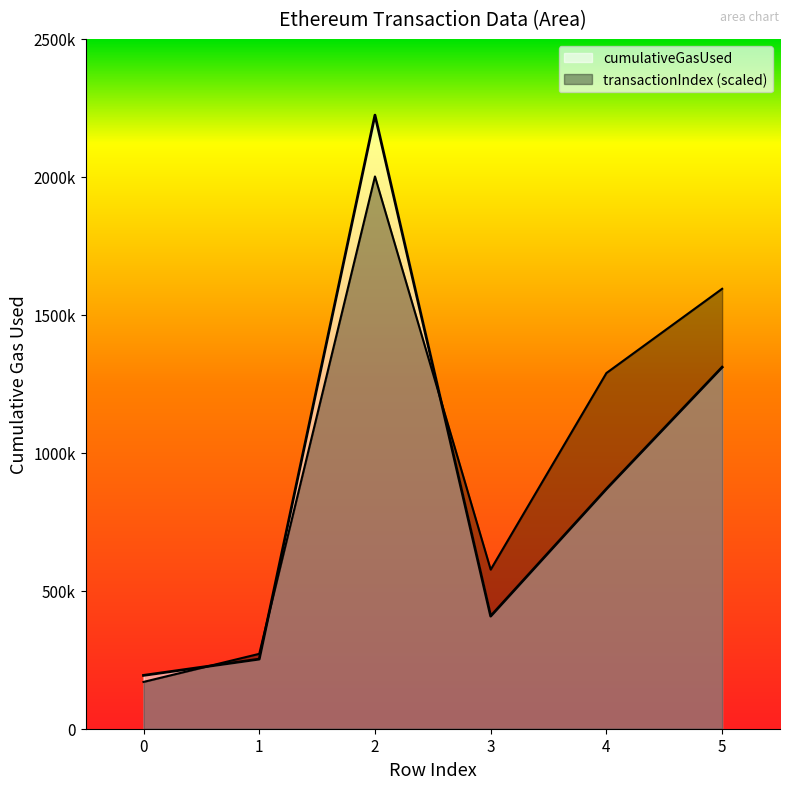

Which category has the highest value in the cumulativeGasUsed series?

2